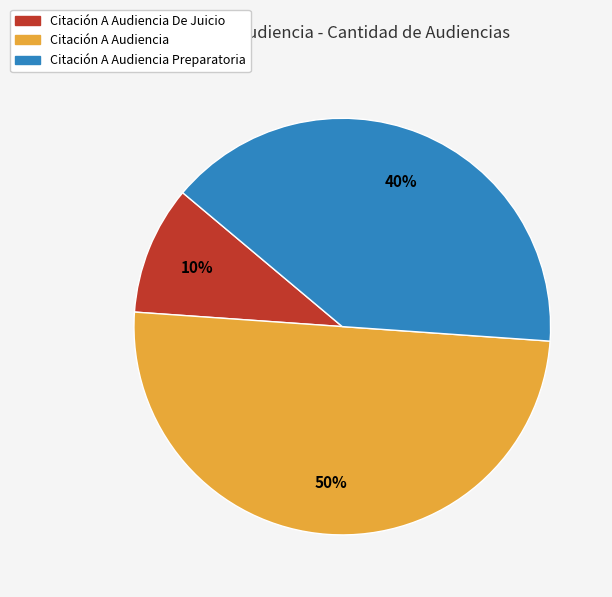

How many slices are in this pie chart?

3